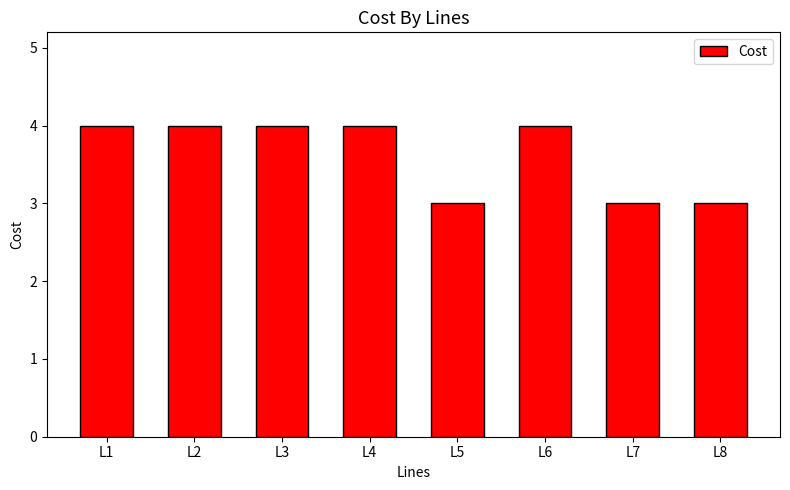

Read the value at L5.

3